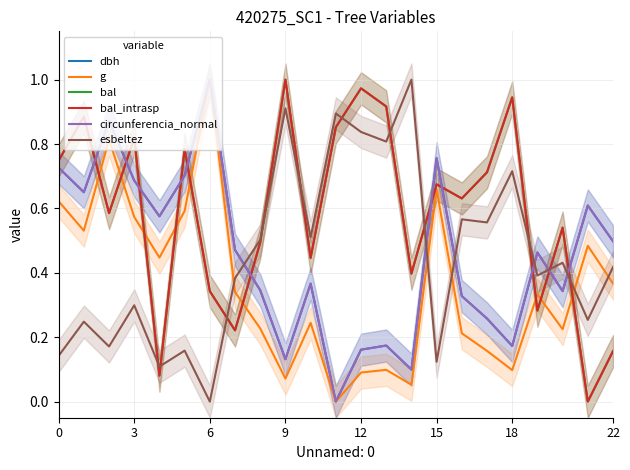

Which category has the lowest value across all series?

11